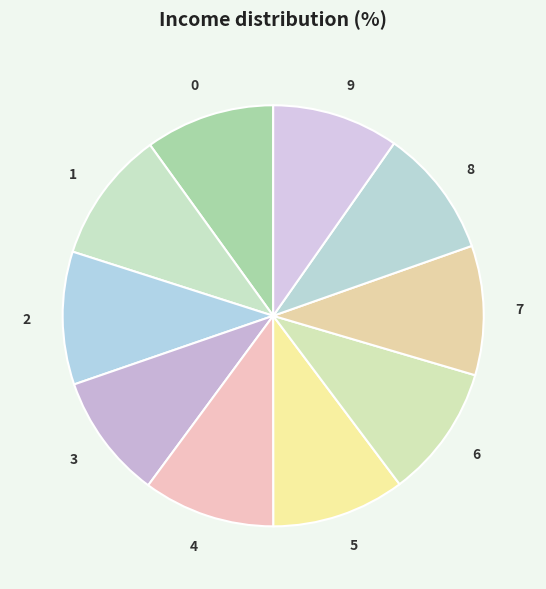

Is there any slice that represents more than half of the pie?

No